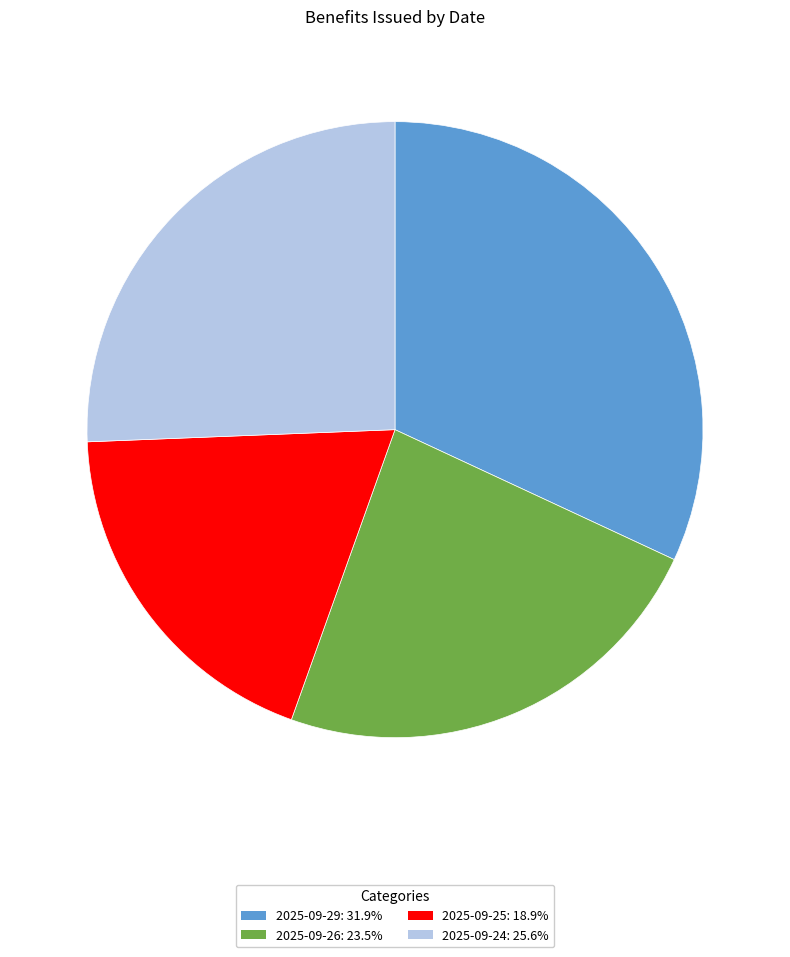

Rank the categories by value from lowest to highest.

2025-09-25, 2025-09-26, 2025-09-24, 2025-09-29